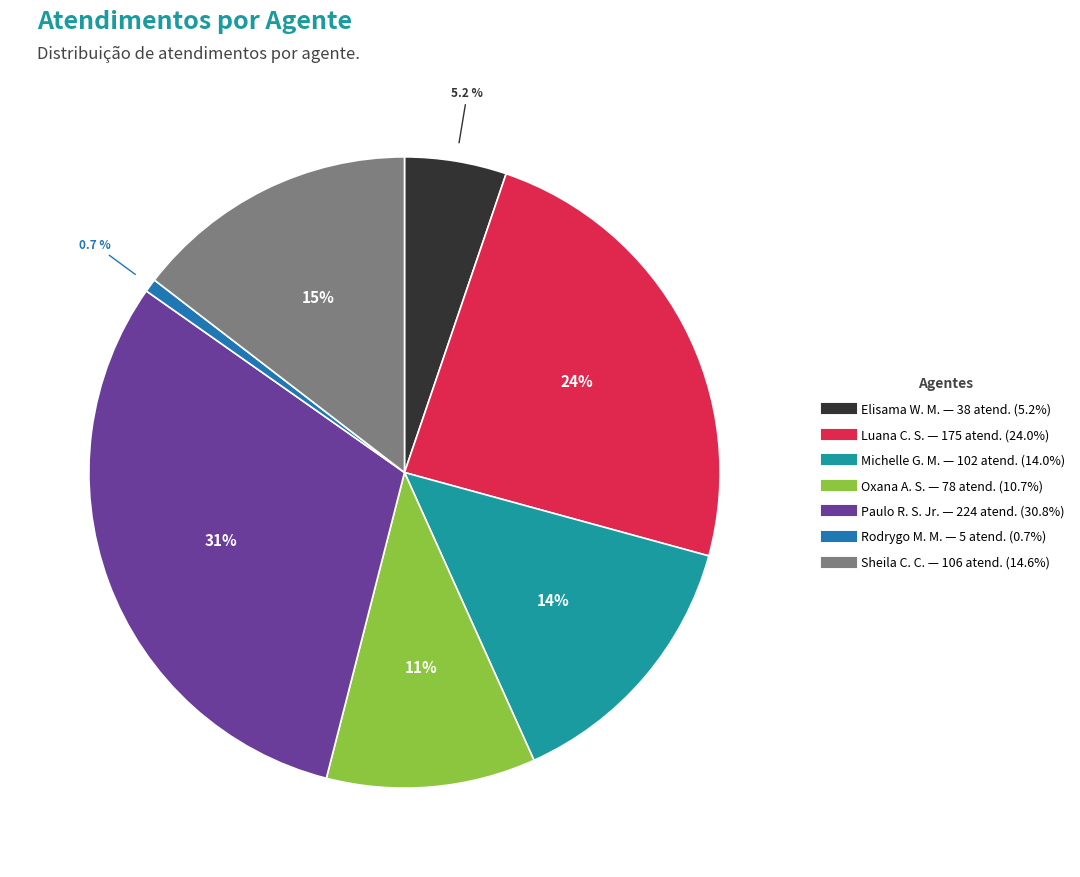

How many segments does this pie chart have?

7